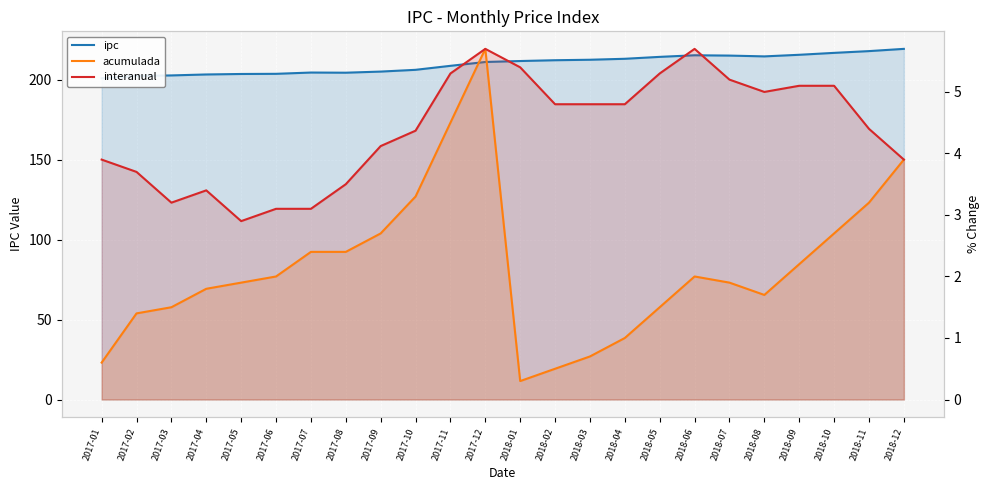

How many interior local peaks does the ipc series have?

2